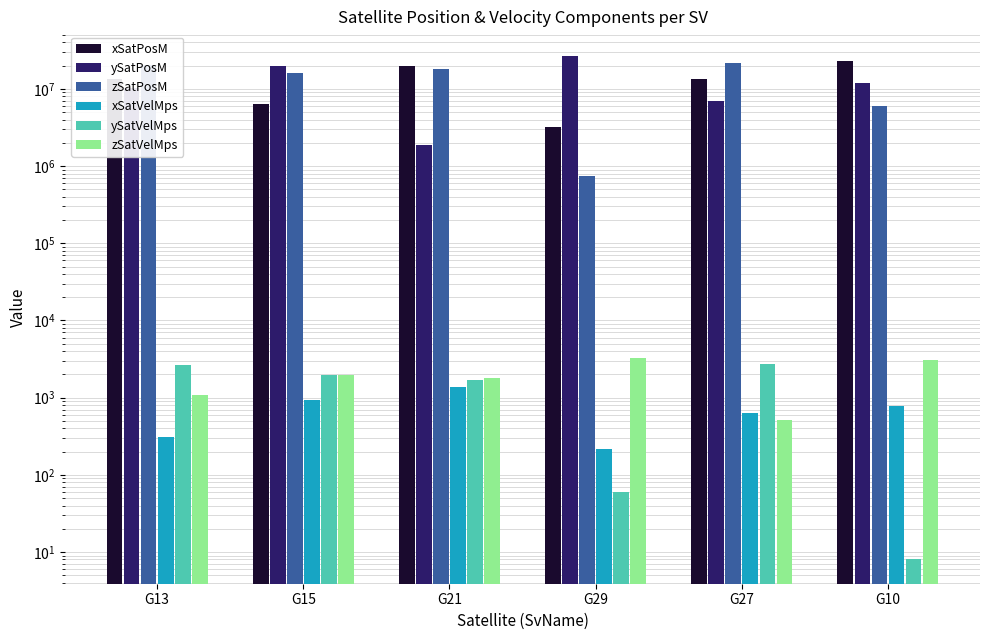

Where does the xSatPosM series first go above 13409037?

G21